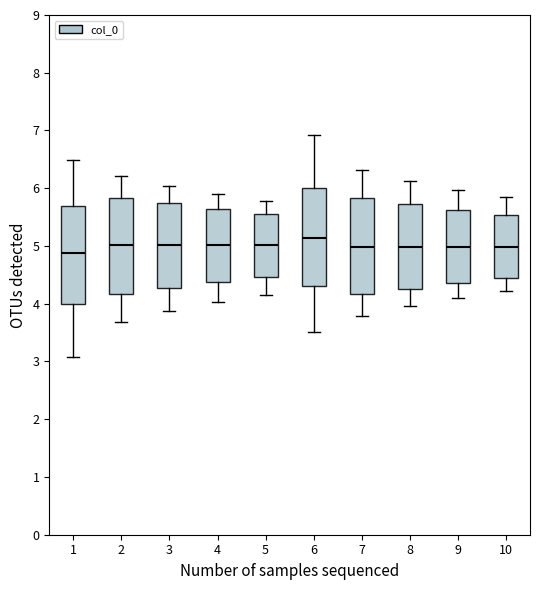

Where is the upper edge of the box at x = 6 on the y-axis? The values are not printed on the chart, so give them approximately, as read against the axis.

6.0